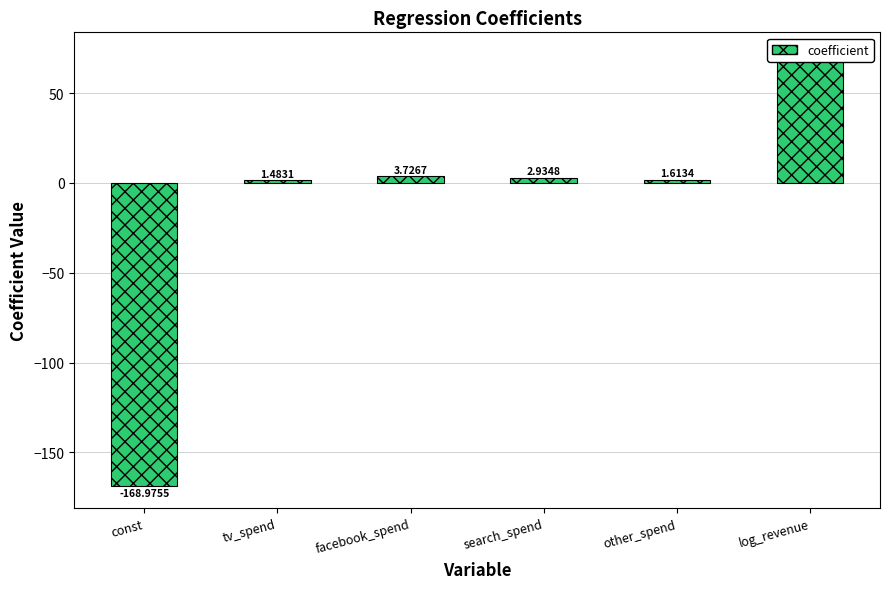

How many values are below 2?

3